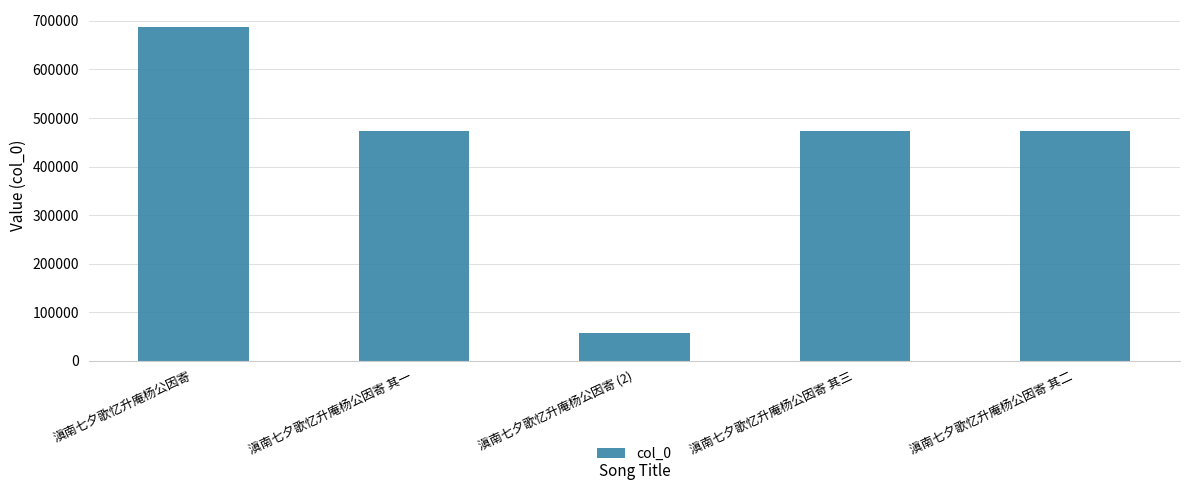

What is the label of the 3rd bar from the right?

滇南七夕歌忆升庵杨公因寄 (2)